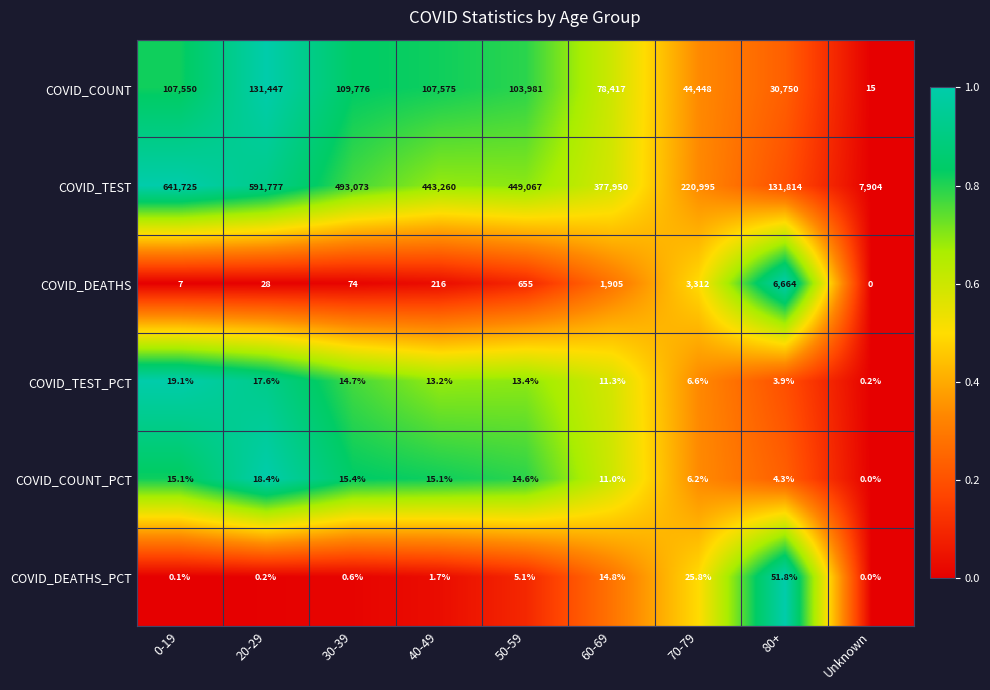

What is the spread (max minus min) of values at Unknown?

7904.0